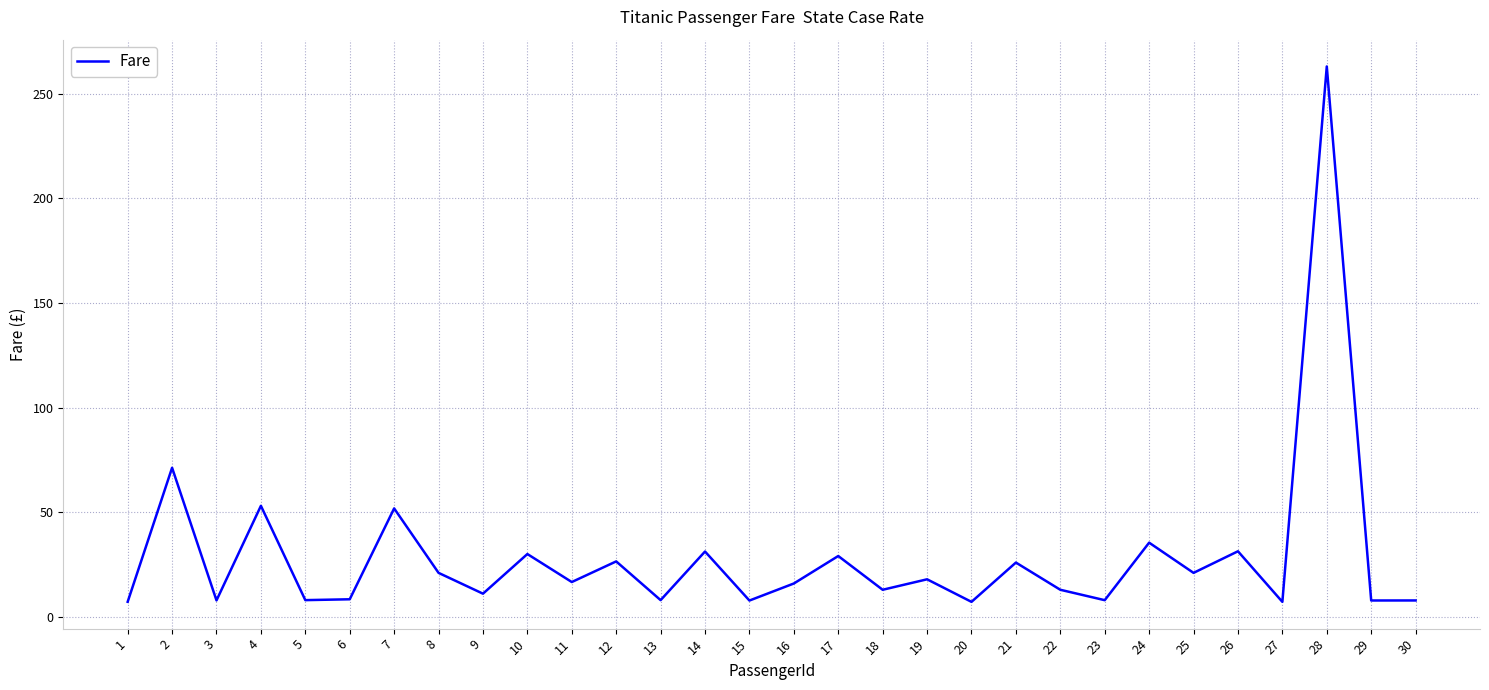

True or false: the data shows 32.5 at 7.

False